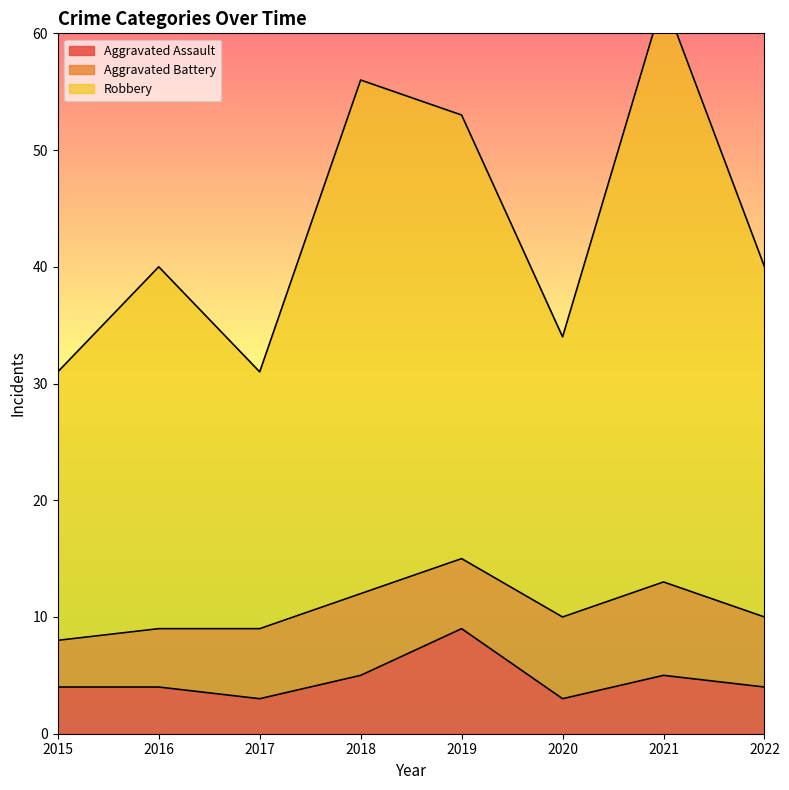

True or false: Aggravated Assault has a value of 15 at 2019.

False